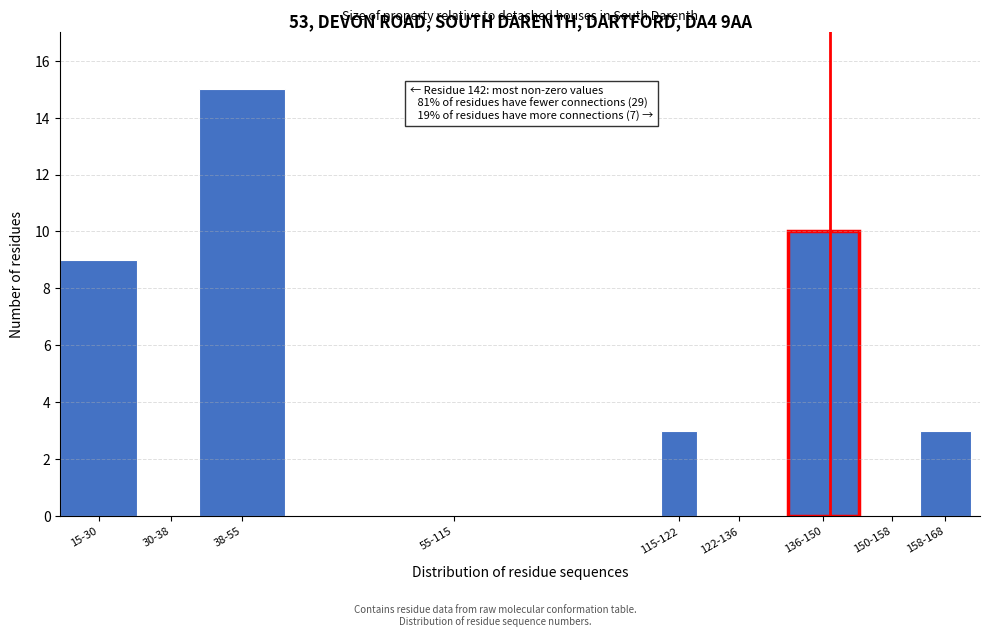

Reading left to right, what are all the values shown in this chart?

15-30=9	30-38=0	38-55=15	55-115=0	115-122=3	122-136=0	136-150=10	150-158=0	158-168=3